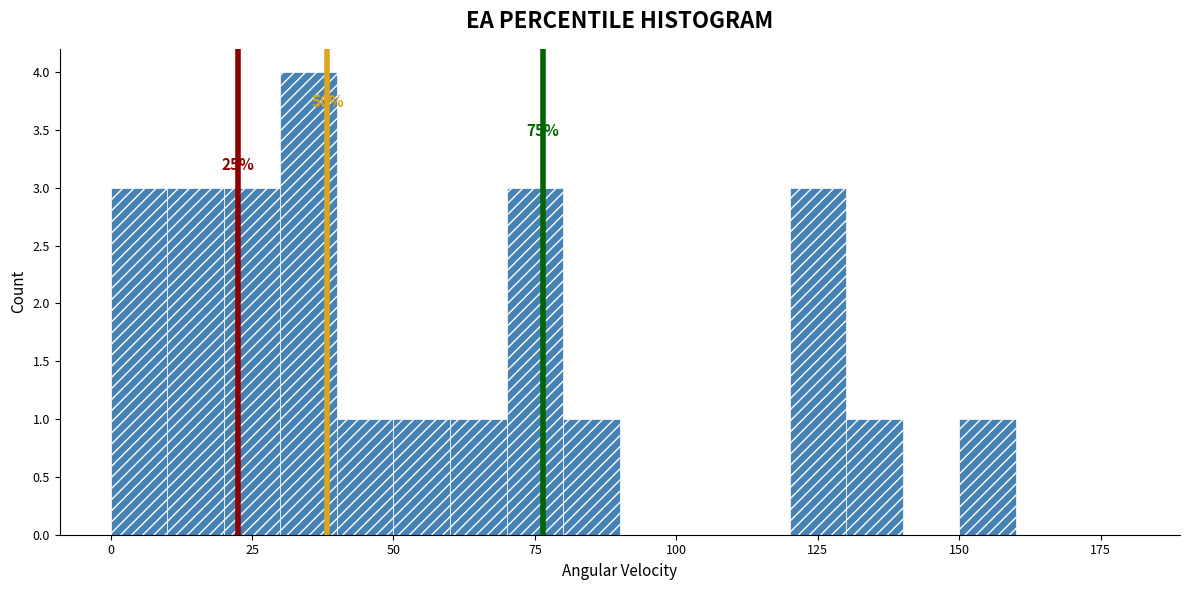

Around what value on the x-axis is the tallest bar? Give the approximate position of its centre, as read against the axis.

35